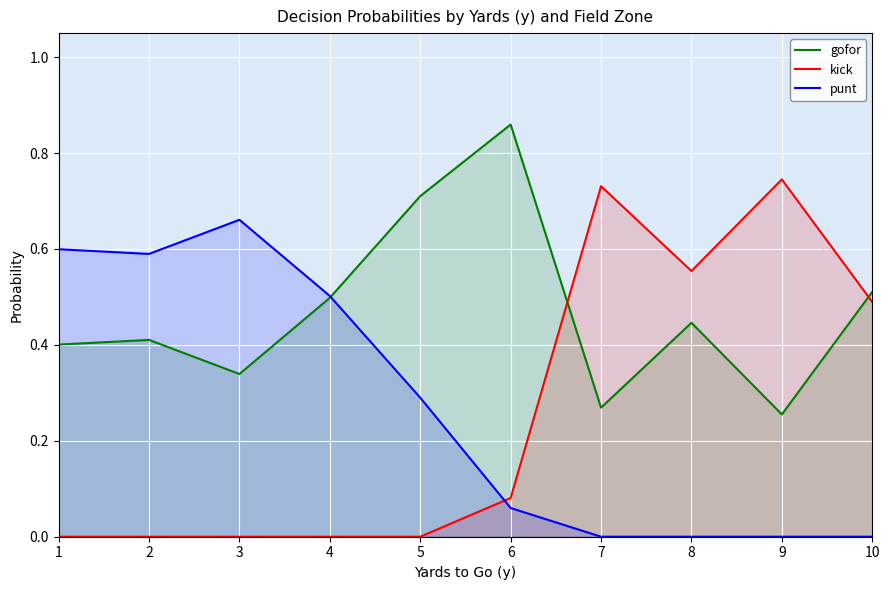

Rank the series by their maximum value, from lowest to highest.

punt, kick, gofor